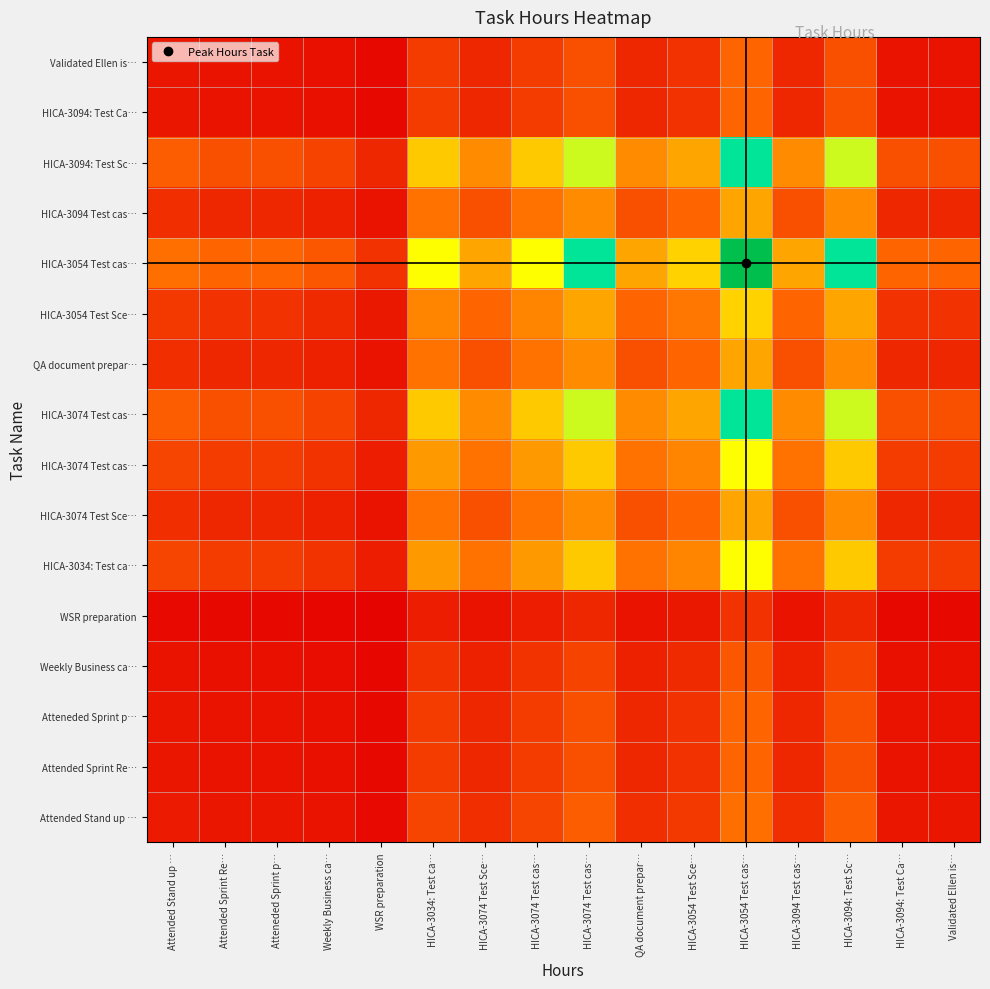

At which category does the chart reach its peak across all series?

HICA-3054 Test cas…